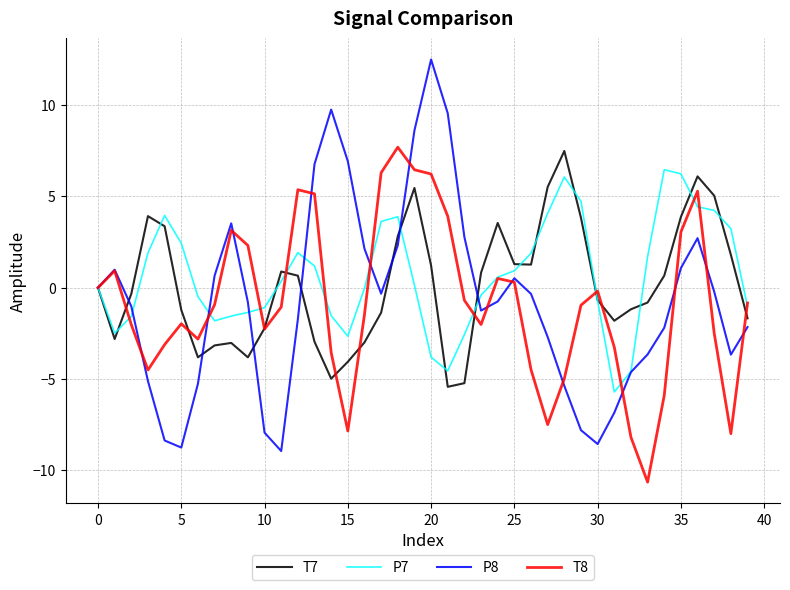

What is the minimum value shown in the chart?

-10.6